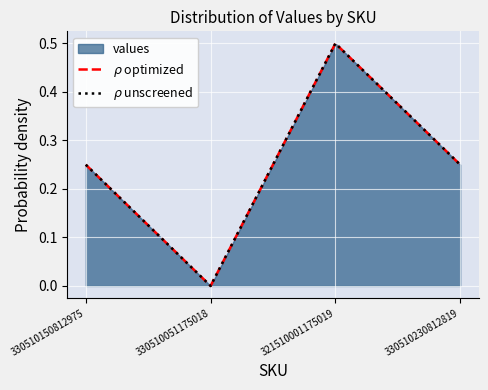

What is the approximate value of $\rho$ unscreened at 330510230812819?

0.2